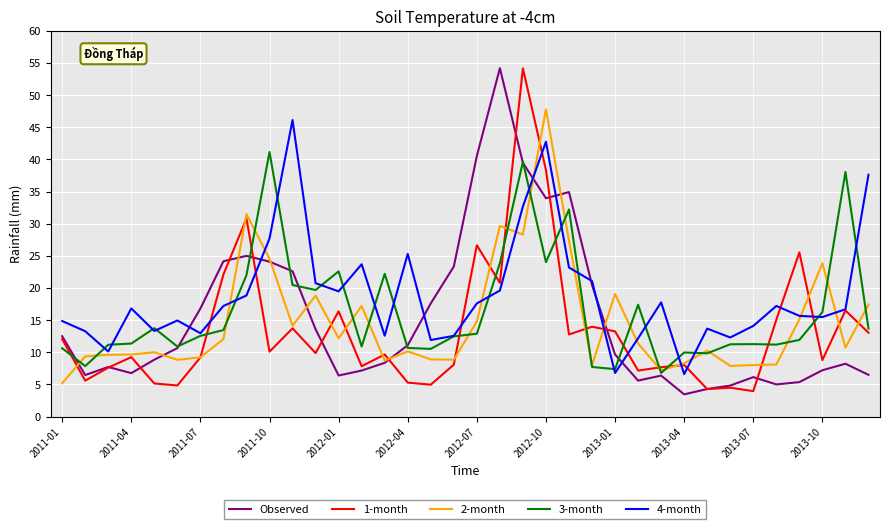

What is the minimum value for Observed?

3.5